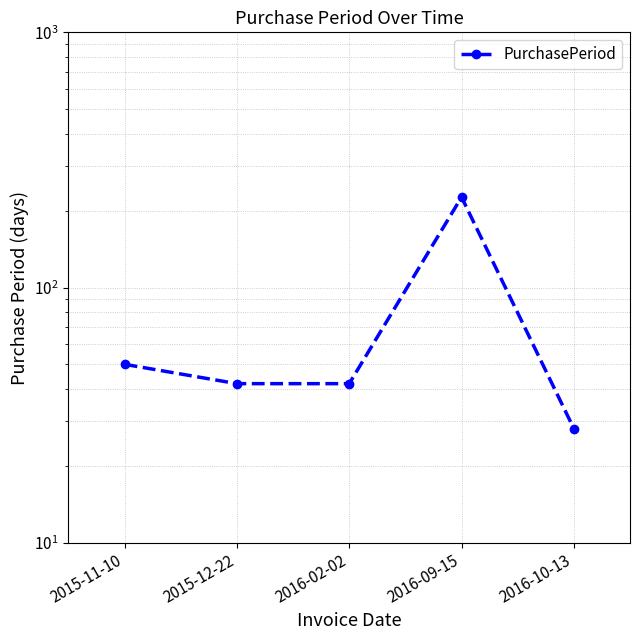

What position from the left is 2016-09-15?

4